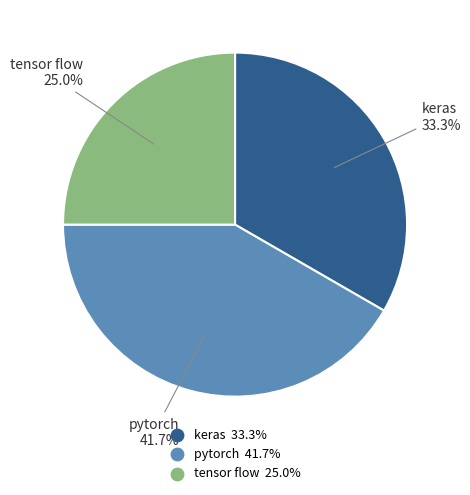

To the nearest percent, what is the difference between the pytorch and keras slice percentages?

8%